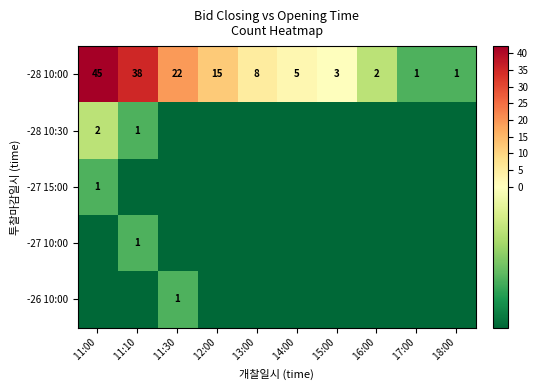

Which series has the largest range (max minus min)?

-28 10:00